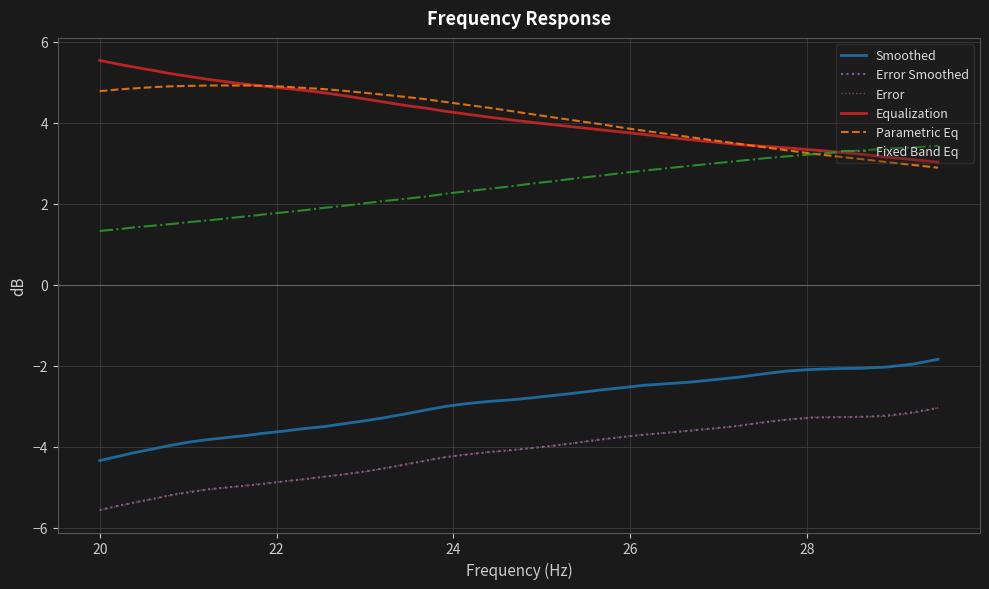

What is the highest value of the Fixed Band Eq series?

3.4